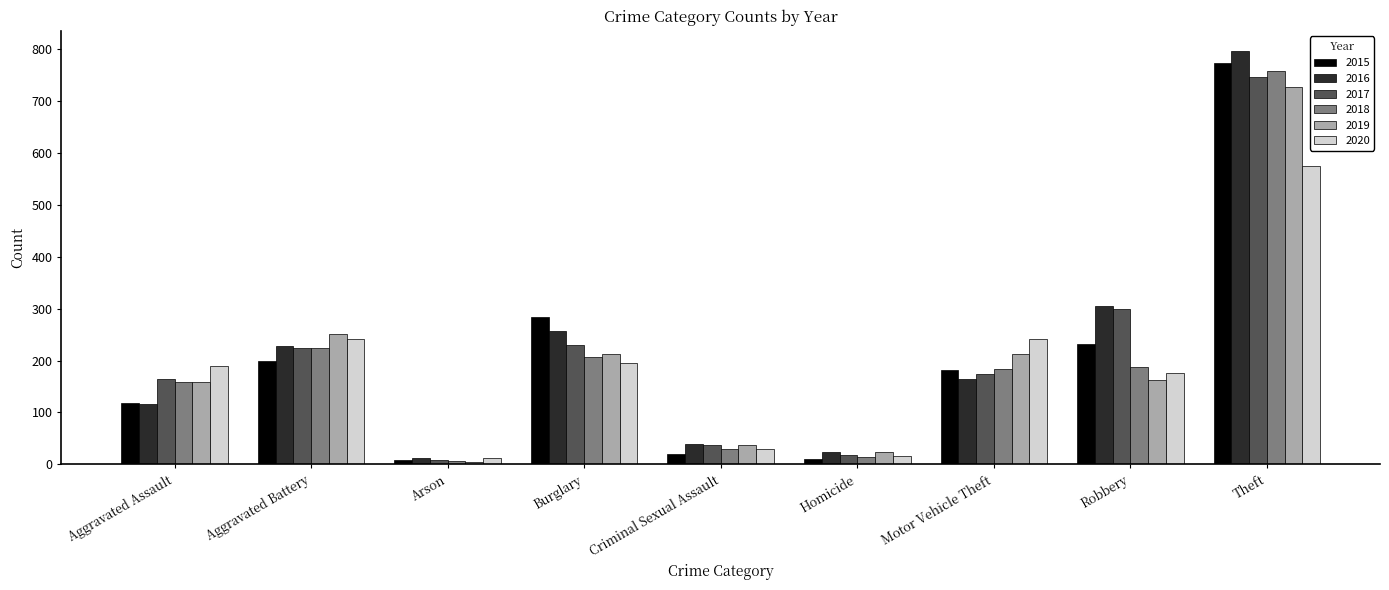

Which series has the widest spread of values?

2016